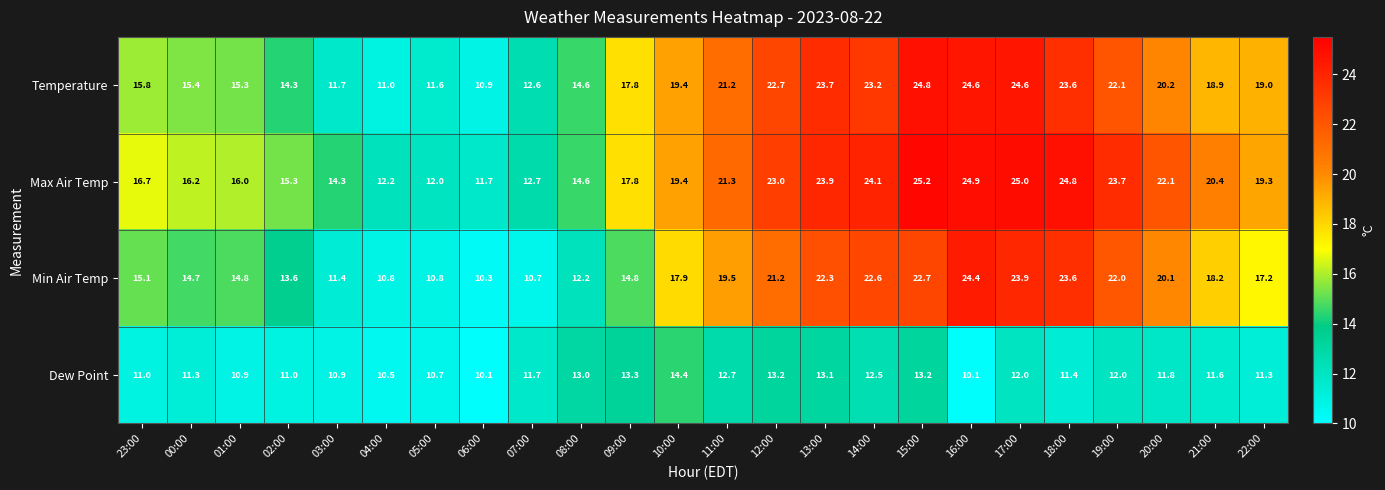

True or false: Dew Point has a value of 5.8 at 21:00.

False